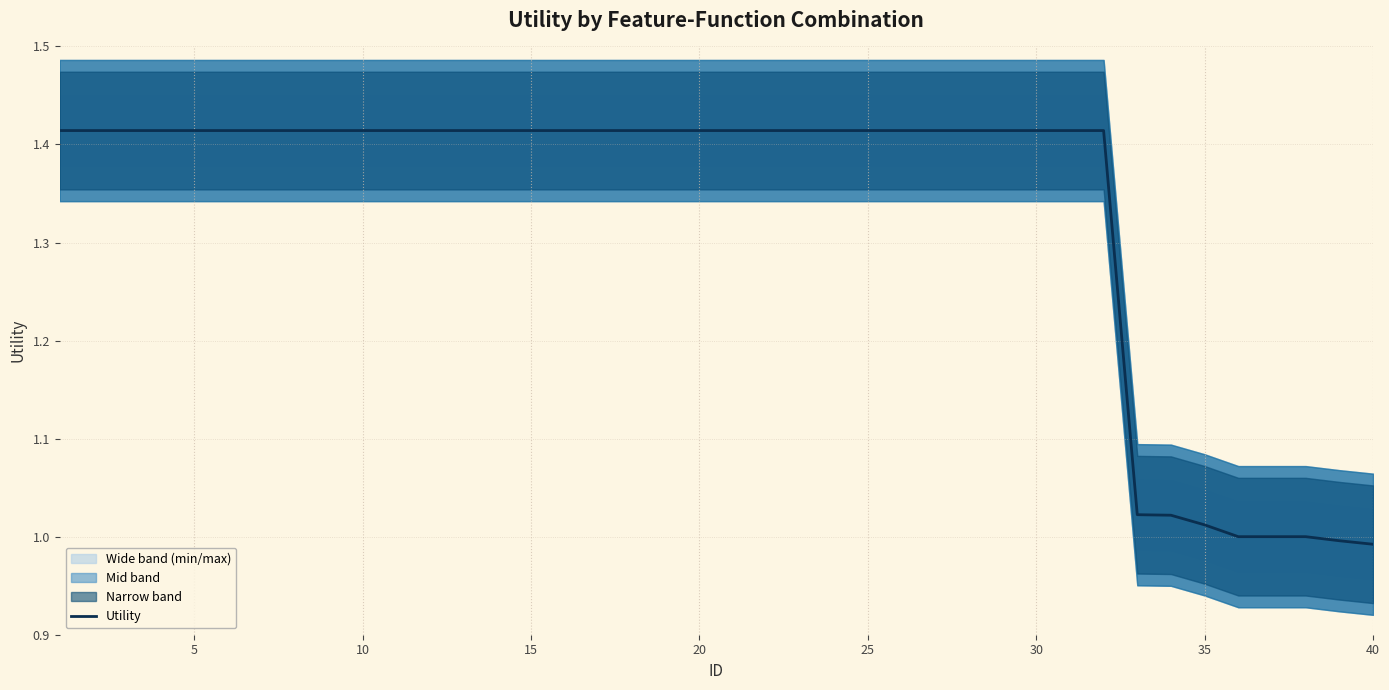

What is the difference between the second highest and minimum values?

0.4